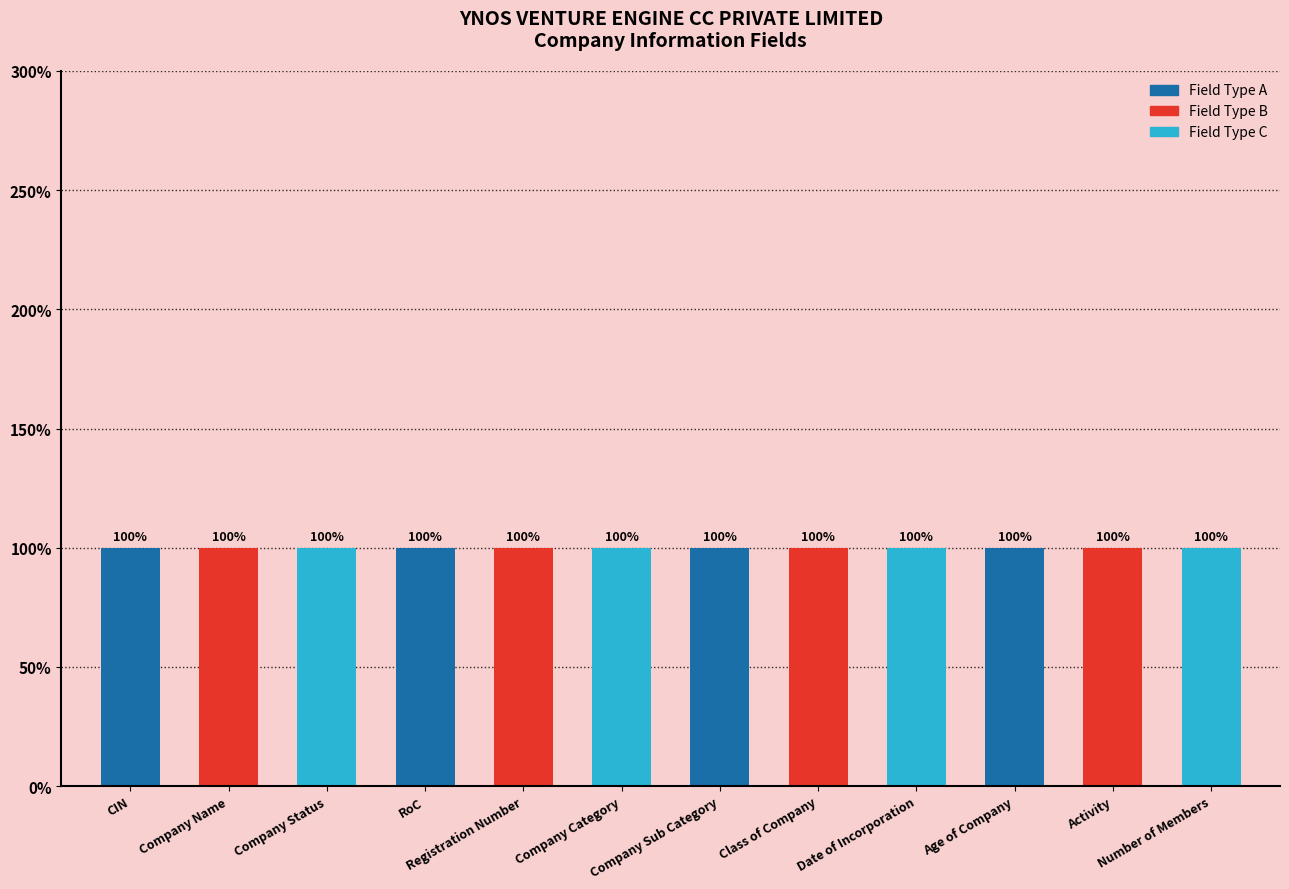

Is the value of Field at Company Name greater than the value of Value at Class of Company?

No